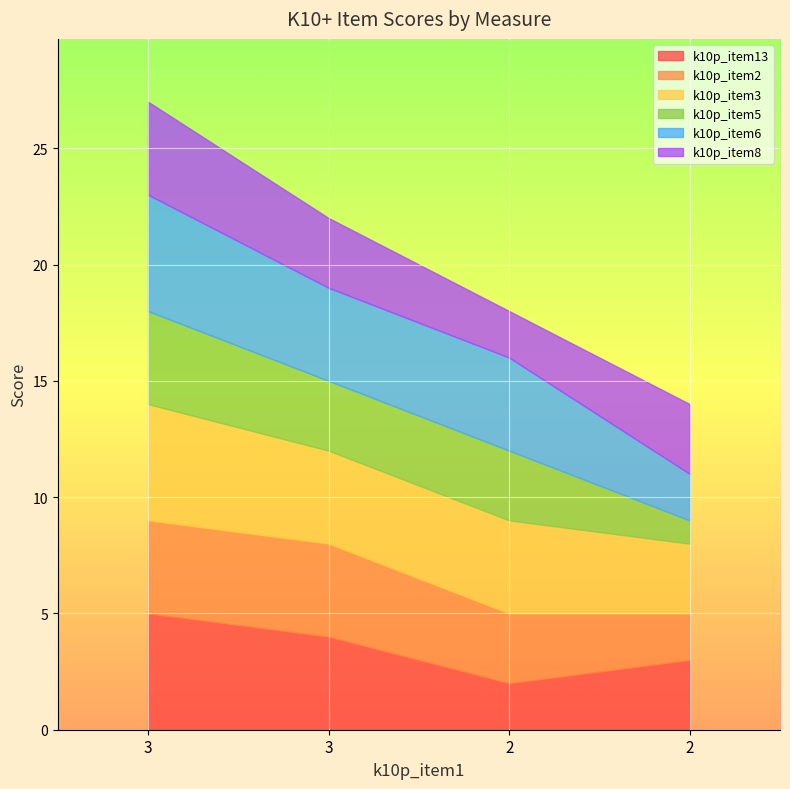

Where is k10p_item8 nearest to the value 3?

3